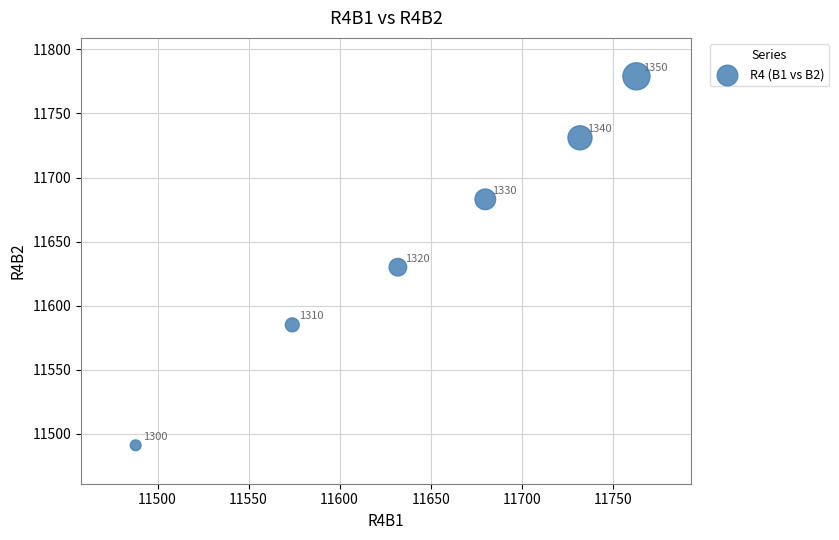

What Y value in the scatter plot is closest to 11635?

11630